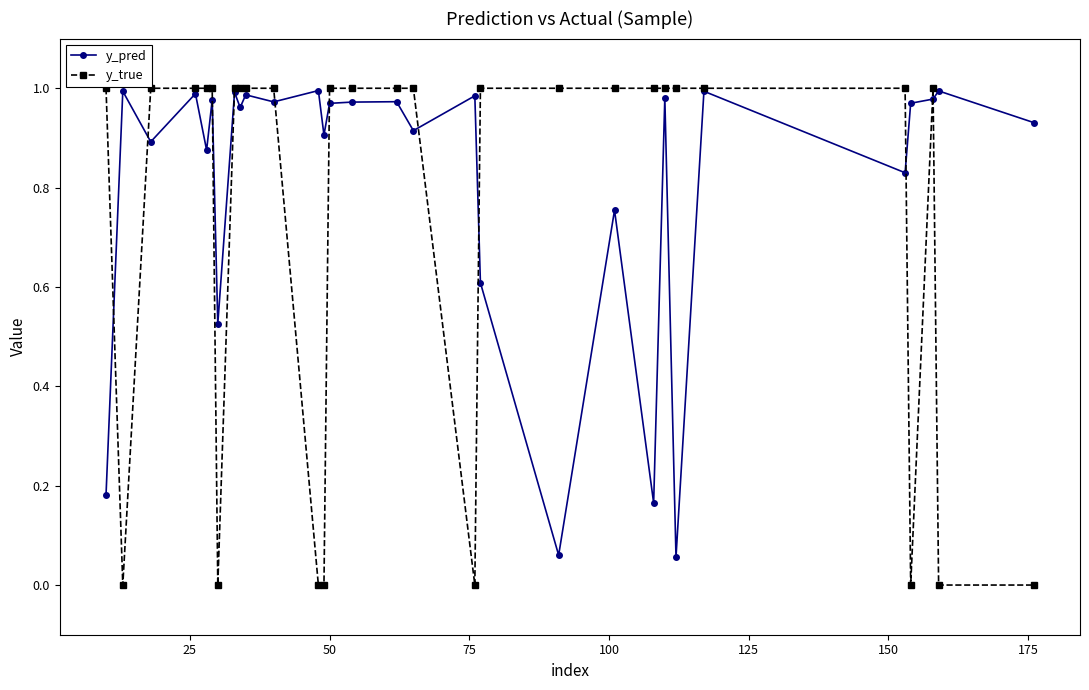

Which series has the widest spread of values?

y_true